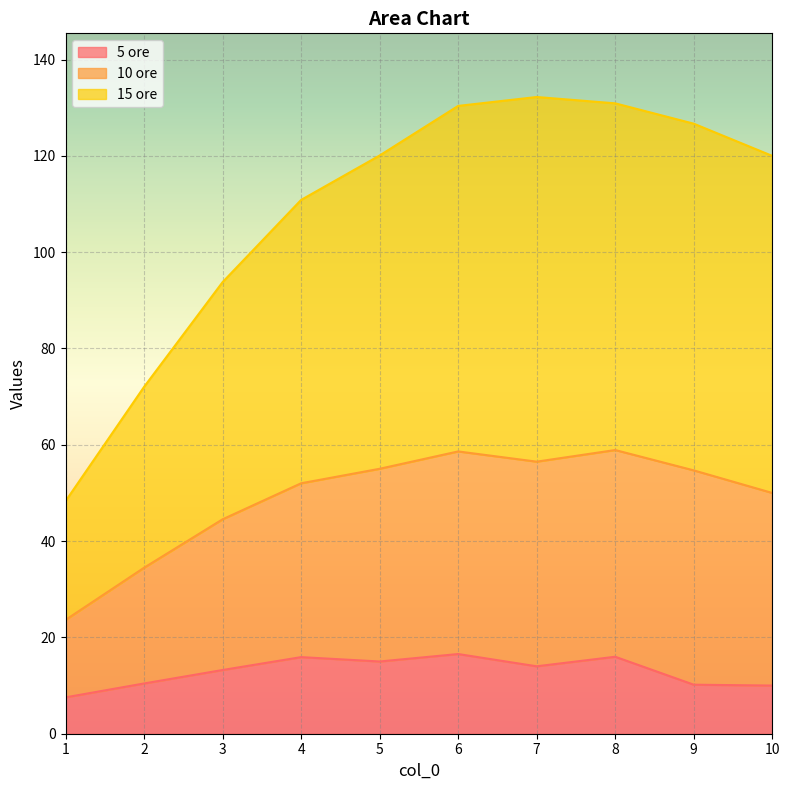

The value of 5 ore at 9 is 10.2. True or false?

True